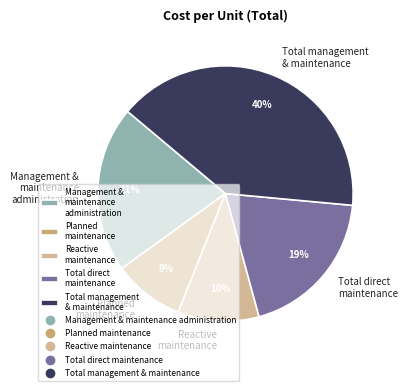

To the nearest percent, what portion does Management & maintenance administration represent?

21%